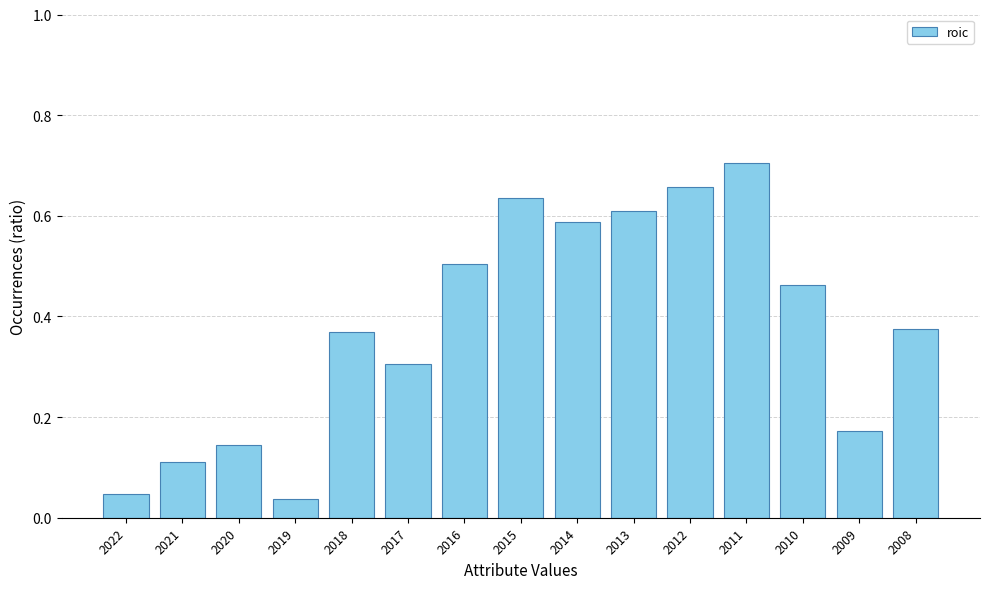

What is the sum of all values?

5.7